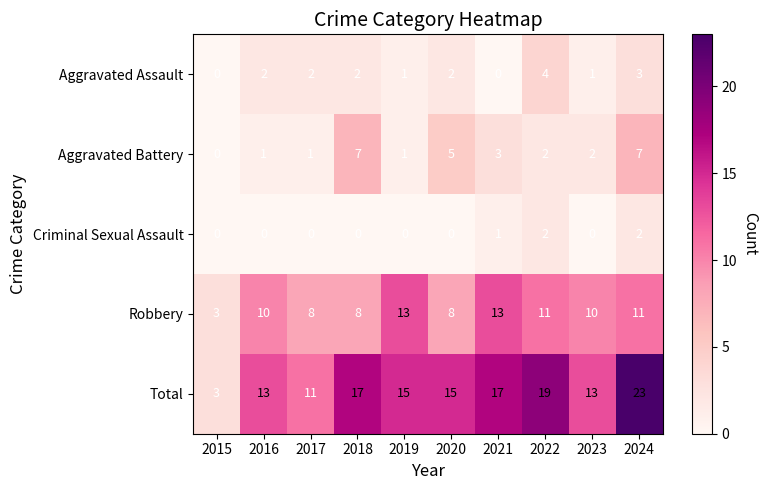

Where does the Aggravated Battery series first go above 2?

2018